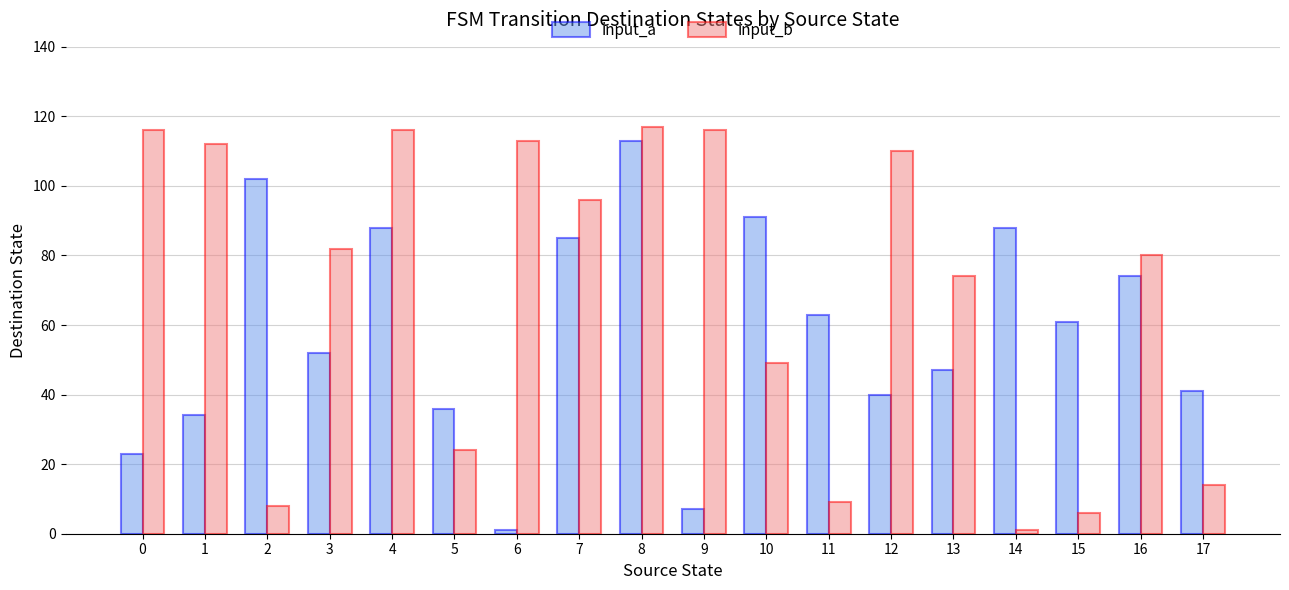

Is the value of input_b at 7 greater than the value of input_a at 14?

Yes